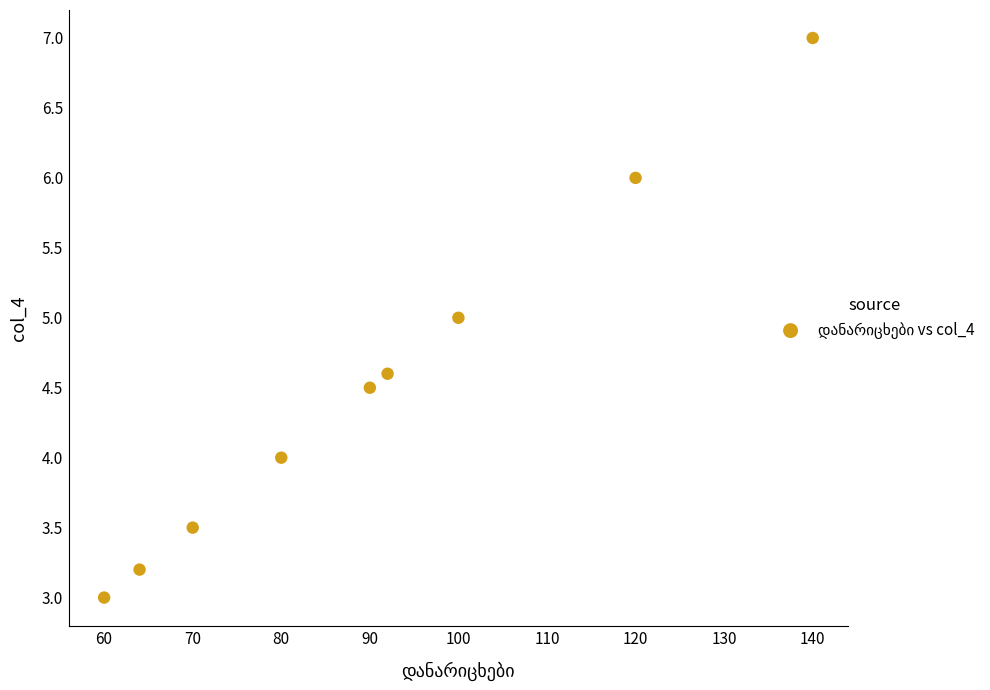

What is the range of Y values (max minus min)?

4.0